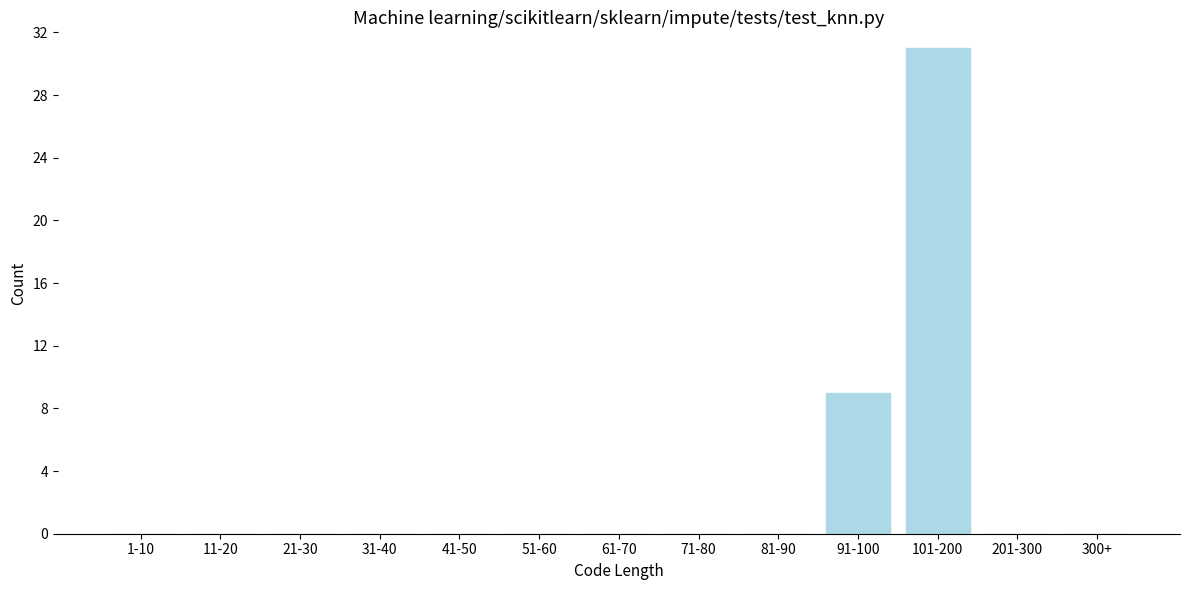

Reading left to right, extract all data points from this chart.

1-10=0	11-20=0	21-30=0	31-40=0	41-50=0	51-60=0	61-70=0	71-80=0	81-90=0	91-100=9	101-200=31	201-300=0	300+=0